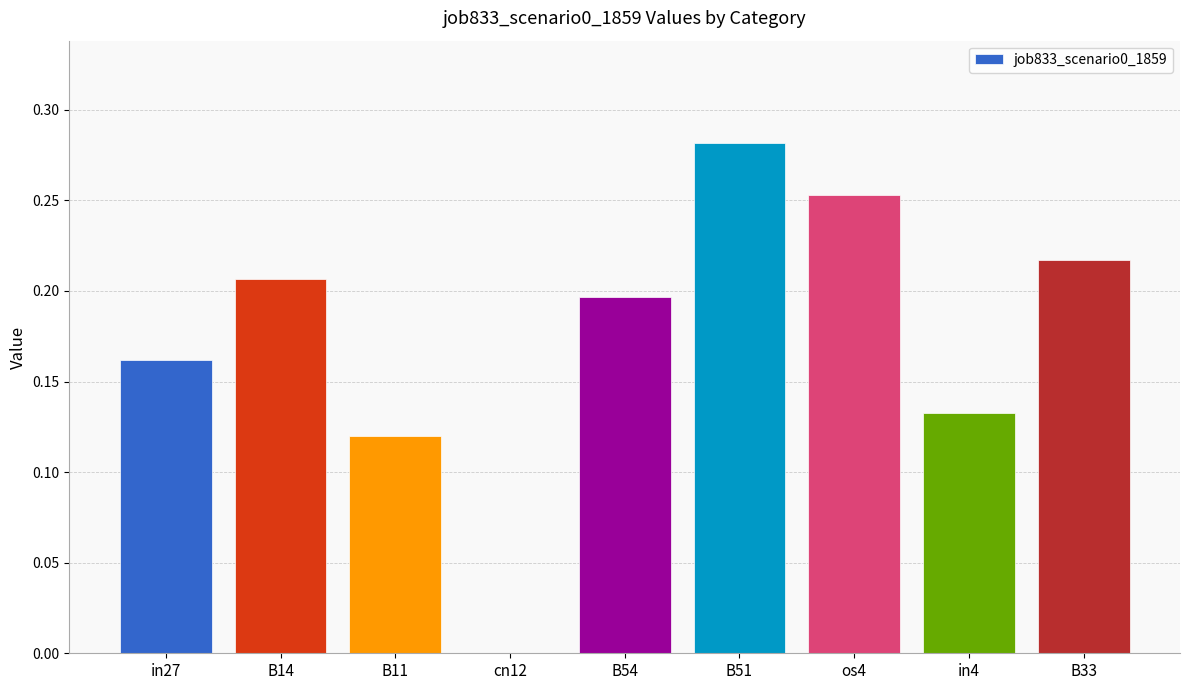

Which category has the highest value across all series?

B51